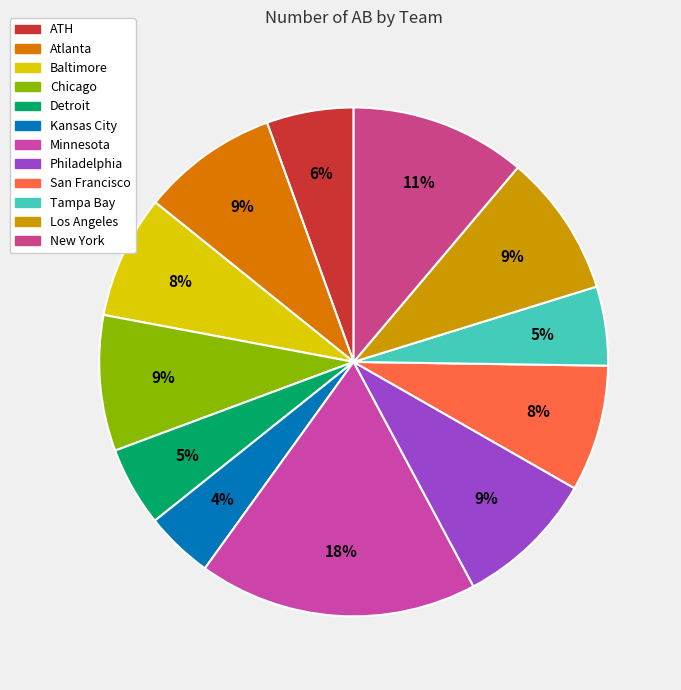

True or false: Philadelphia accounts for 1% of the total.

False